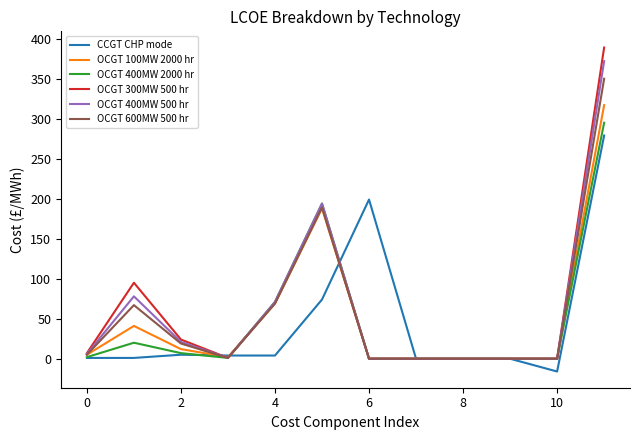

What is the smallest value displayed?

-16